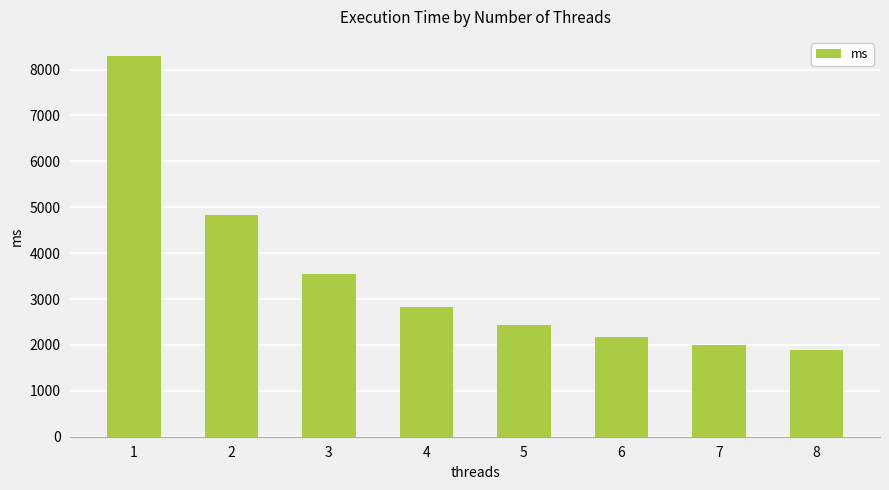

Rank the categories by value from lowest to highest.

8, 7, 6, 5, 4, 3, 2, 1